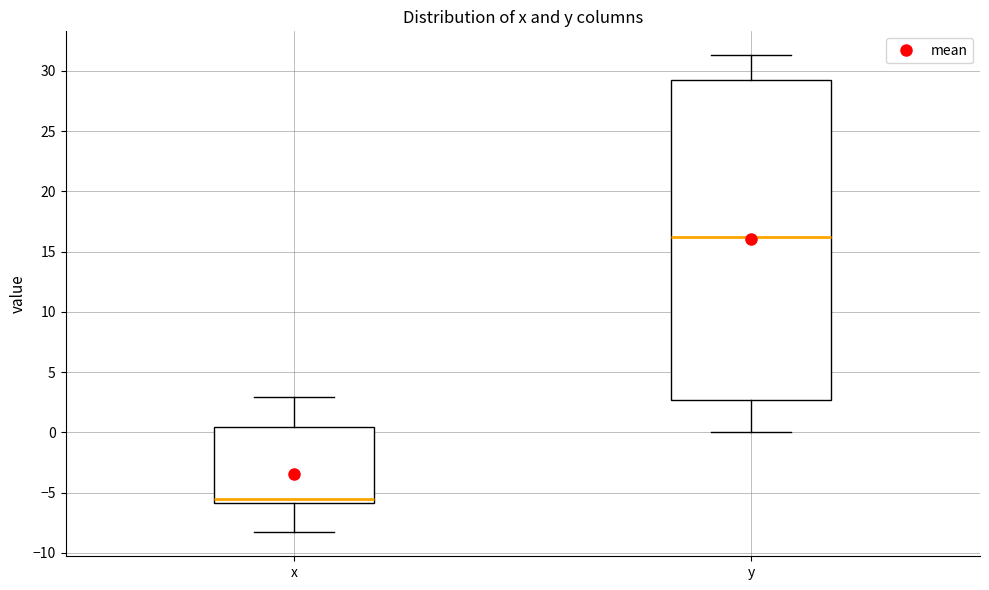

Reading left to right, transcribe this box plot: for each box, give where its median line is, the range the box spans, and where its two whiskers end, as read against the y-axis. The values are not printed on the chart, so give them approximately, as read against the axis.

x: median -5.5, box -6.0 to 0.5, whiskers -8.5 to 3.0
y: median 16.5, box 2.5 to 29.5, whiskers 0.0 to 31.5